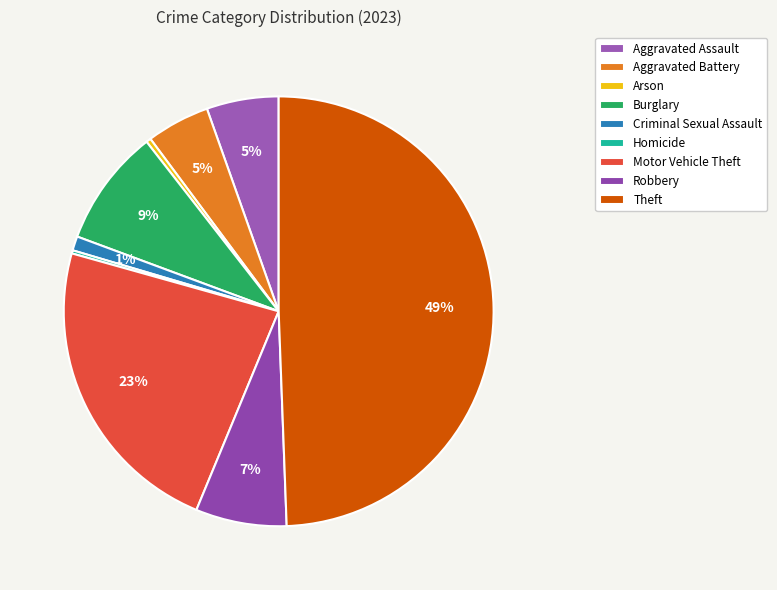

Does any single category account for the majority?

No